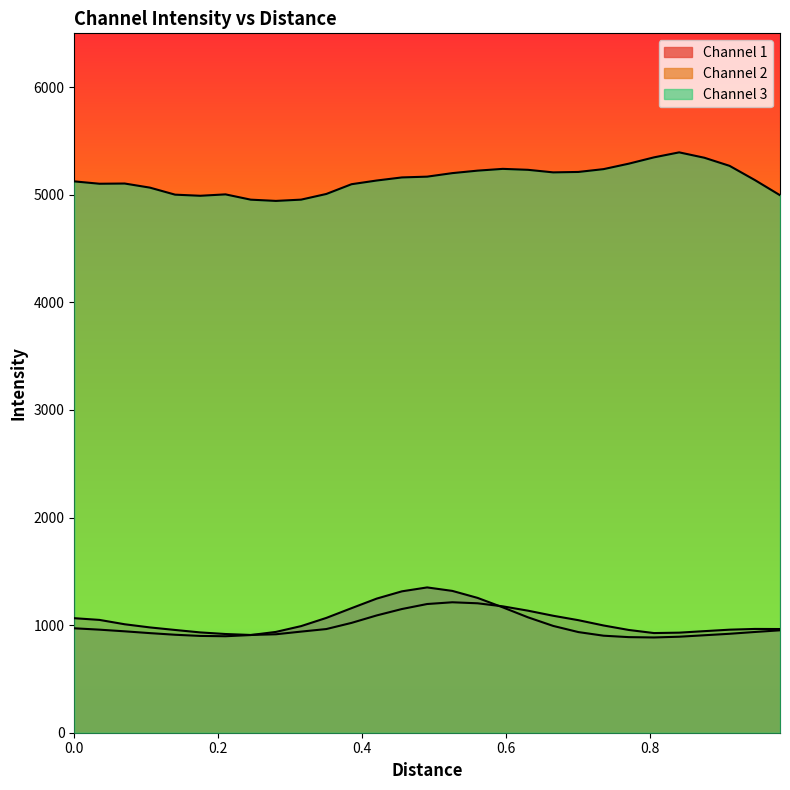

What are all the series names shown in the legend?

Channel 1, Channel 2, Channel 3